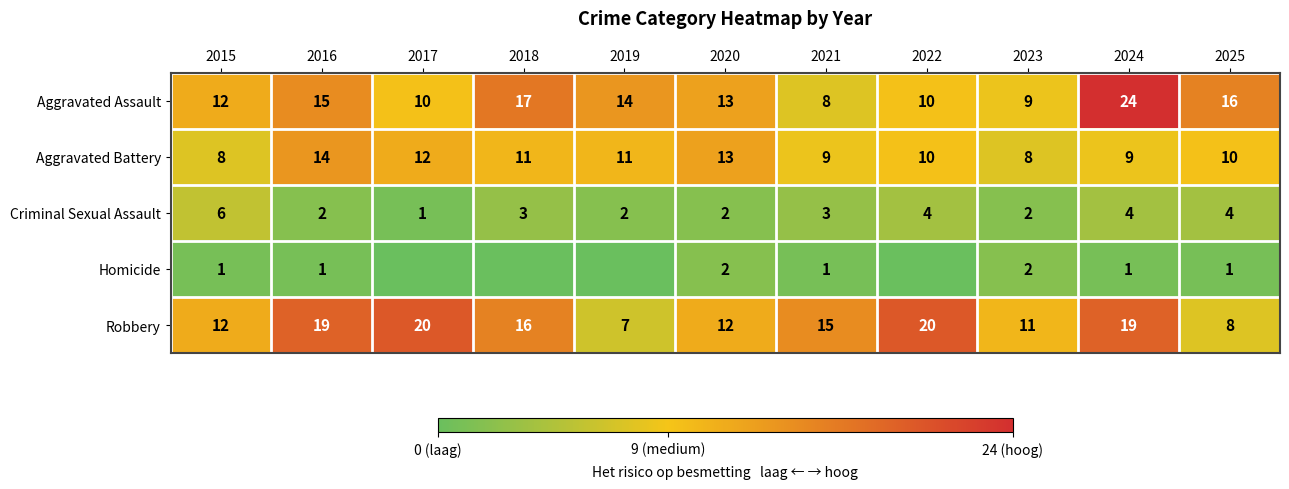

Which series changed the most between 2021 and 2025?

Aggravated Assault